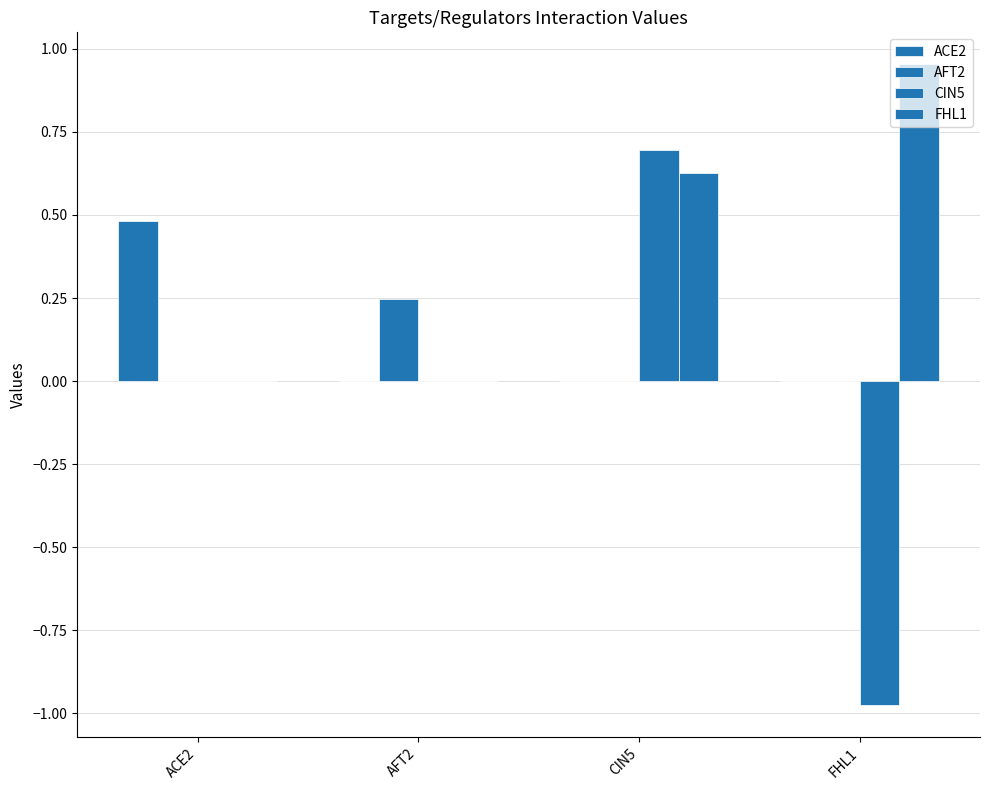

How many distinct data groups are displayed?

4